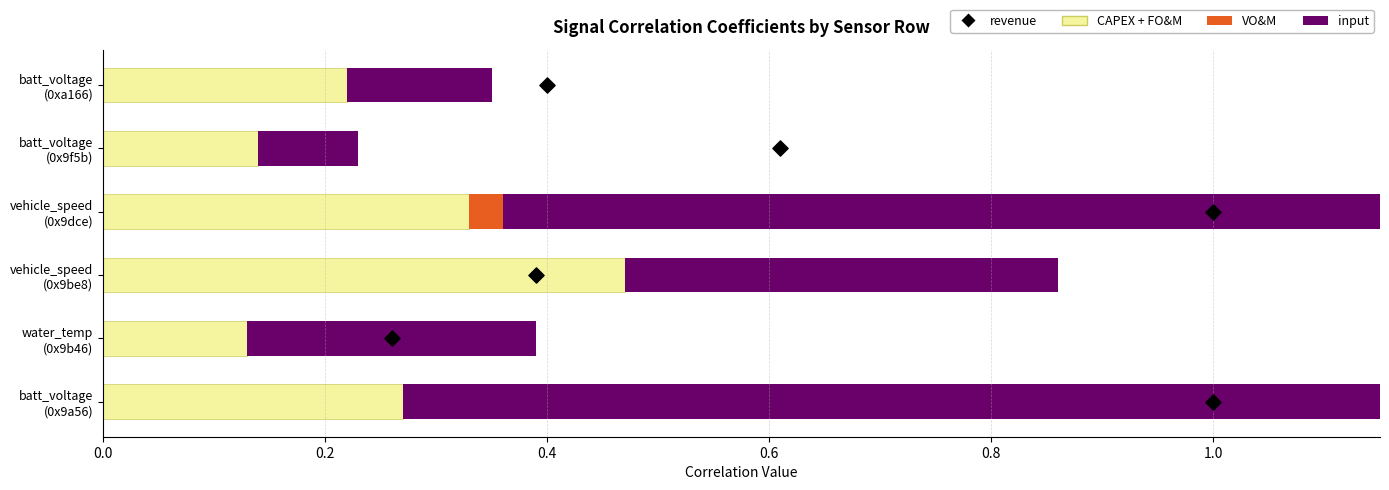

Which series reaches the maximum Y coordinate?

revenue